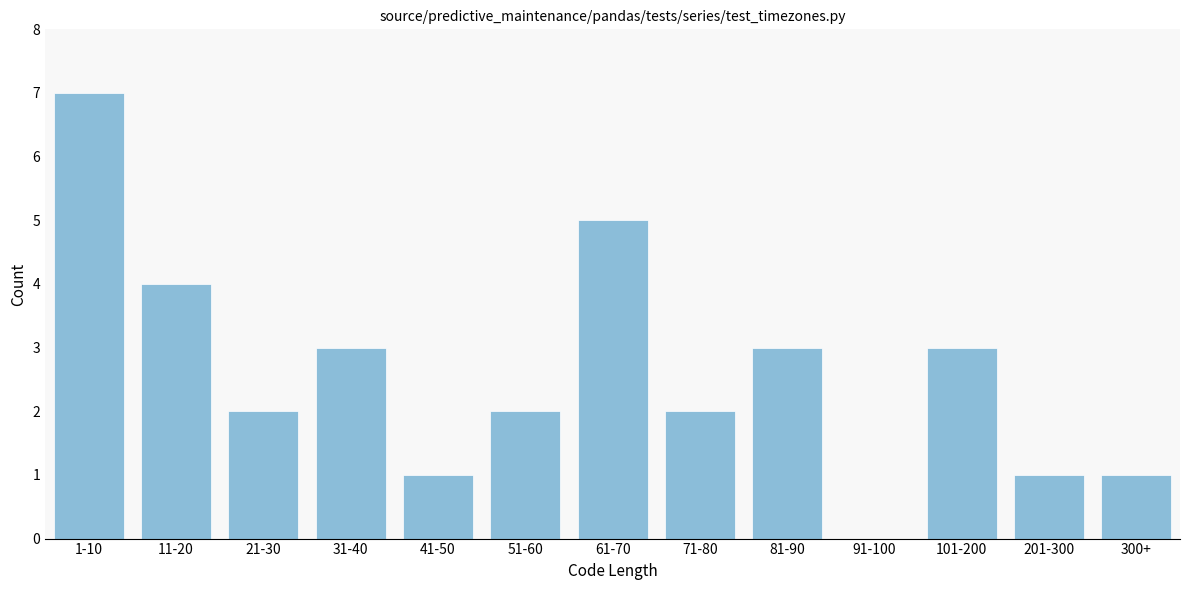

Reading left to right, list all the values displayed in this chart.

1-10=7	11-20=4	21-30=2	31-40=3	41-50=1	51-60=2	61-70=5	71-80=2	81-90=3	91-100=0	101-200=3	201-300=1	300+=1